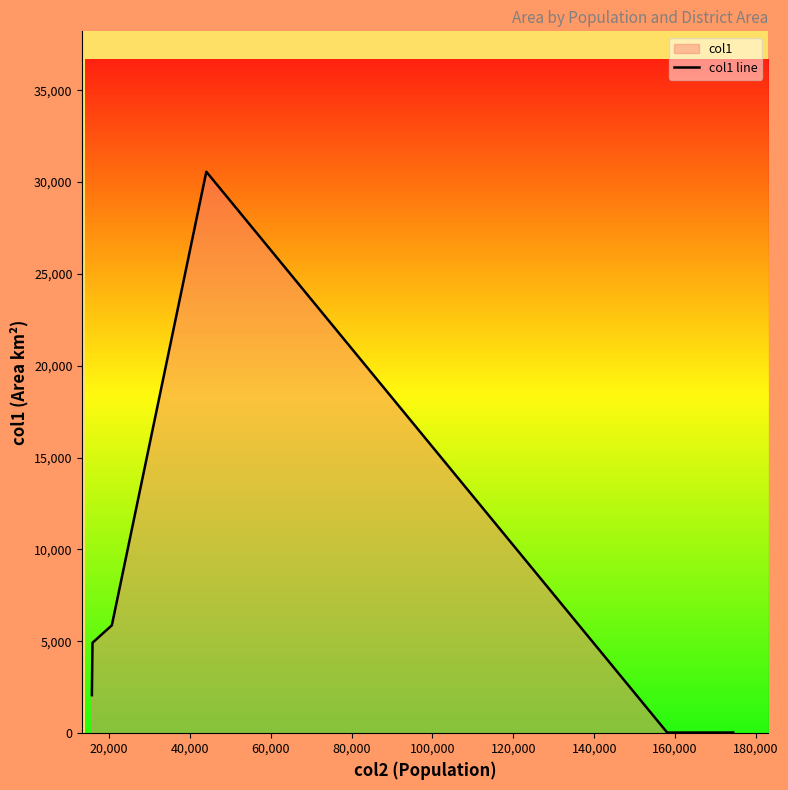

What is the greatest value displayed?

30564.2